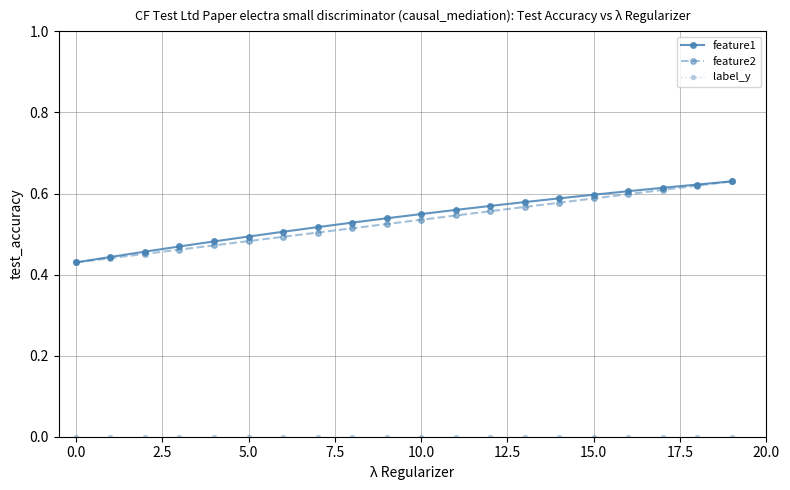

Does the chart have visible grid lines?

Yes